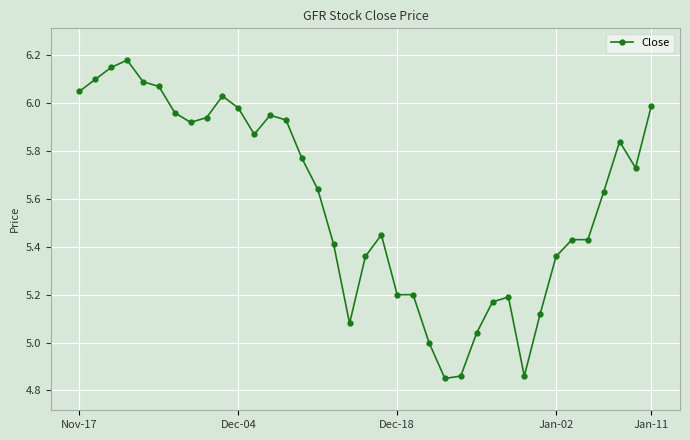

True or false: the data has more than 2 interior local peaks.

True